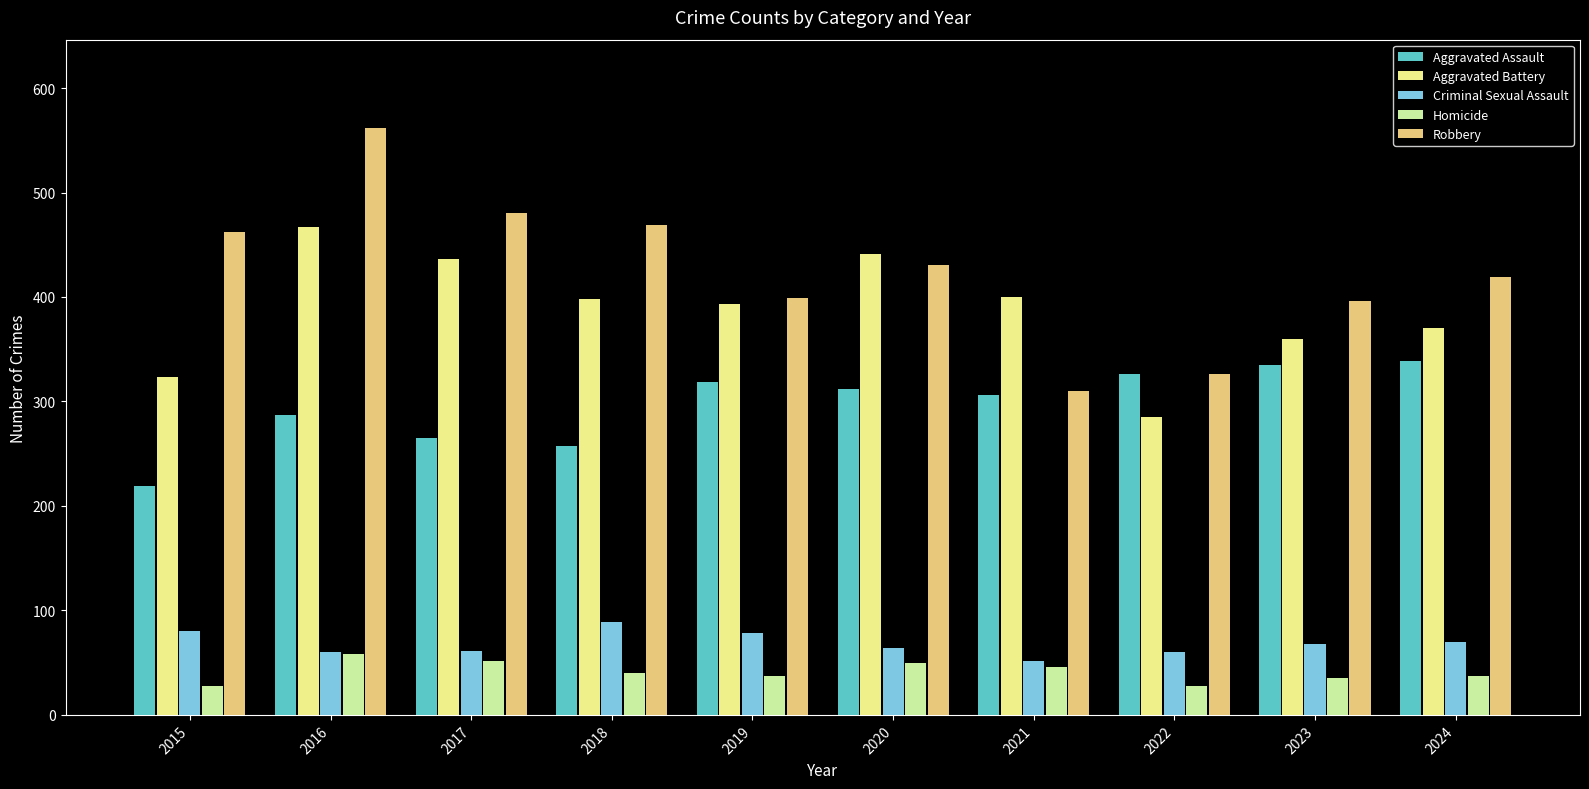

Where does the Aggravated Battery series first go above 398?

2016